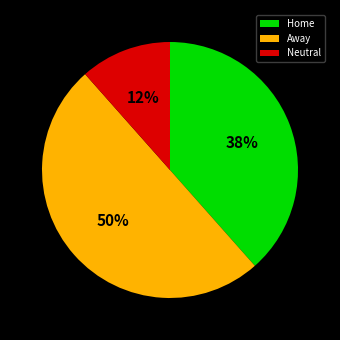

Is Home the majority of the pie?

No